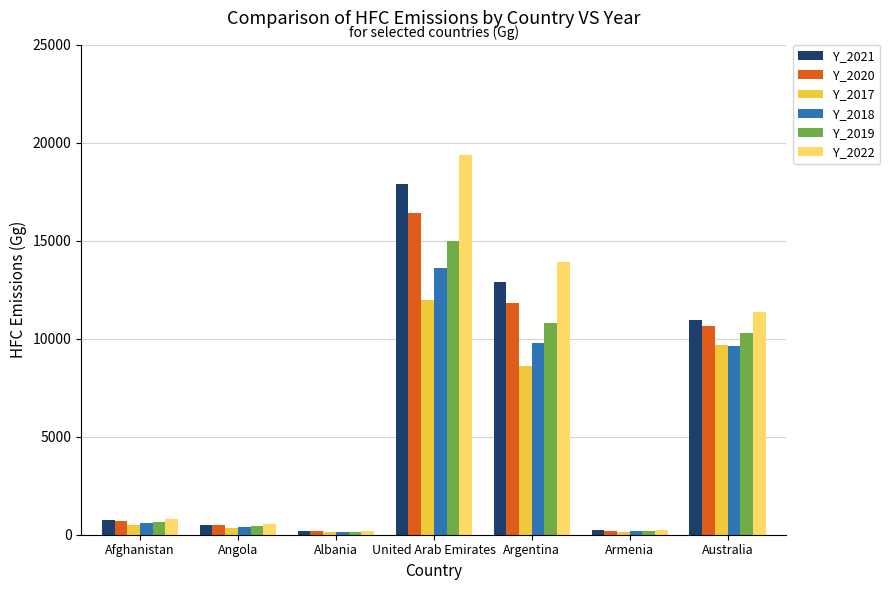

How many values in the Y_2019 series are below 634?

3